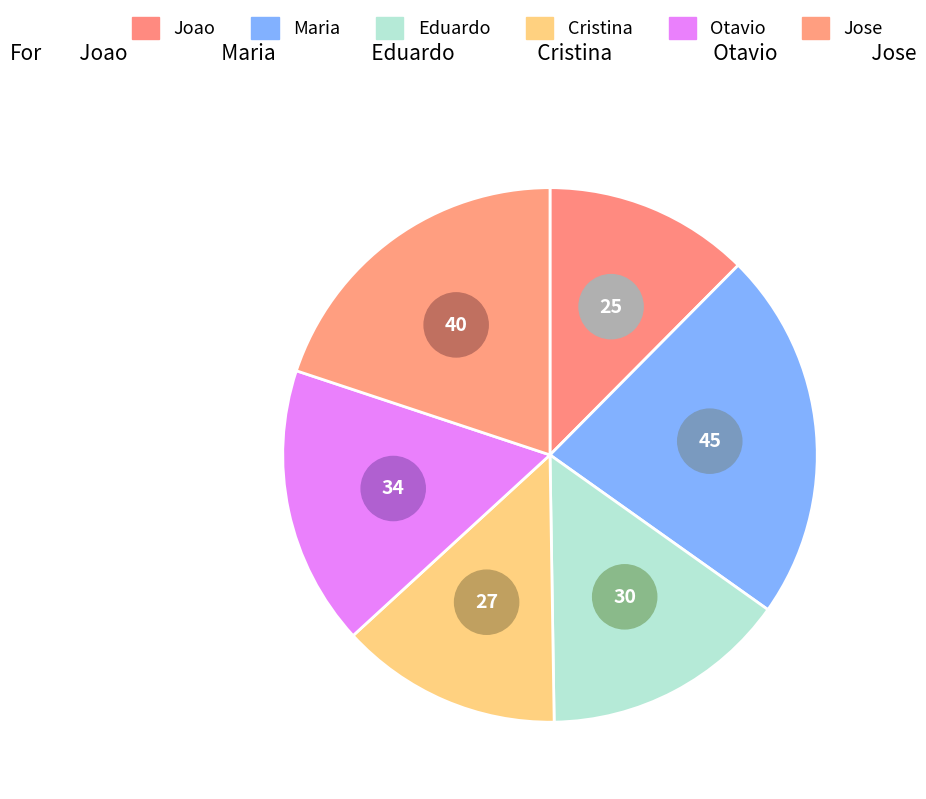

Combined, what portion of the pie is Eduardo and Maria?

37.3%